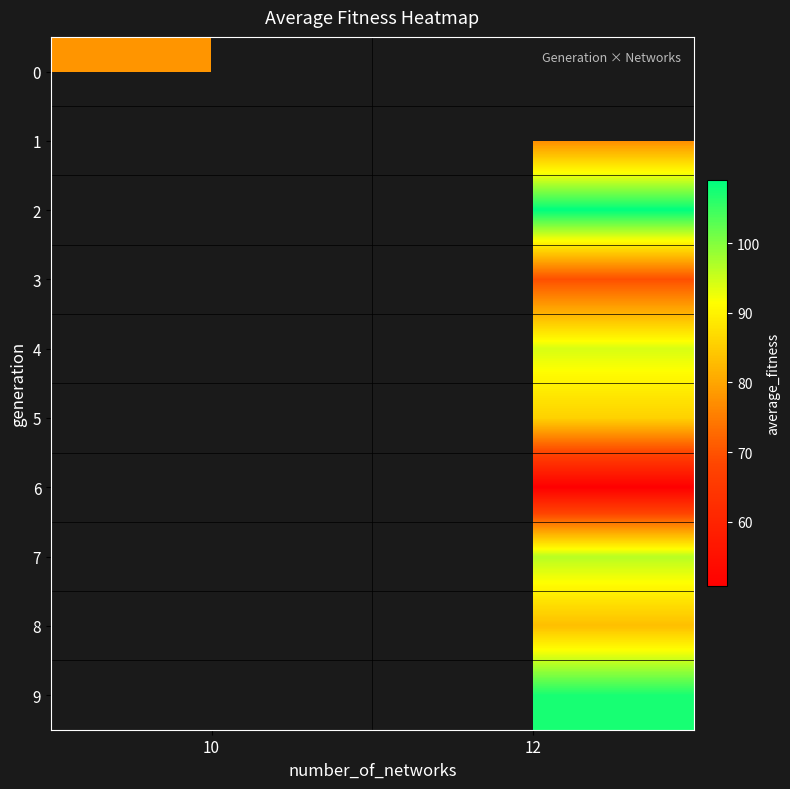

Is the value of 3 at 12 greater than the value of 0 at 12?

No